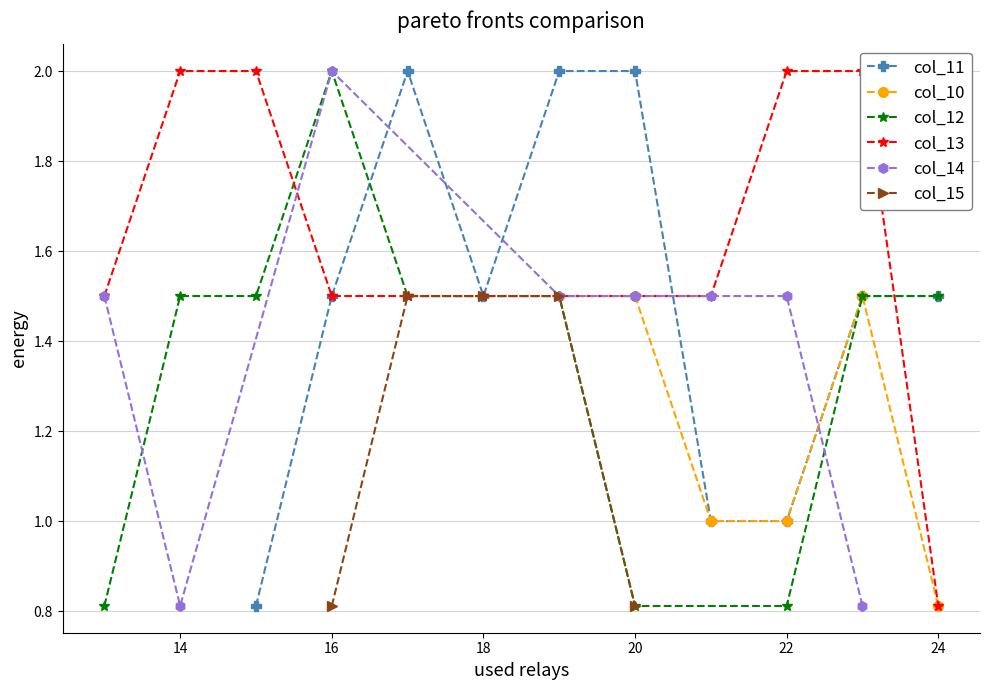

What is the maximum value shown in the chart?

2.0